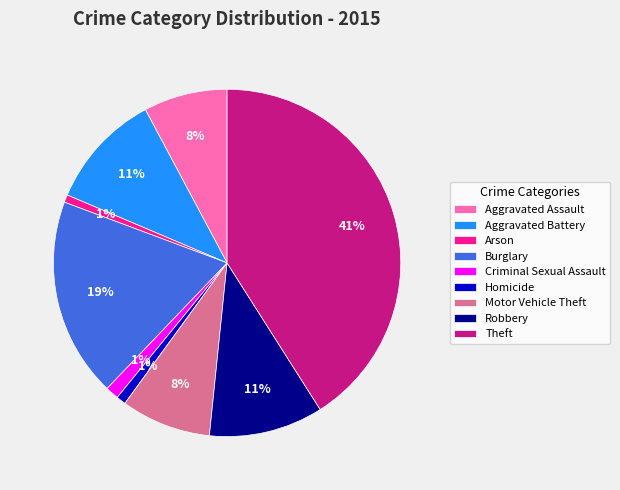

Which slice is the largest?

Theft